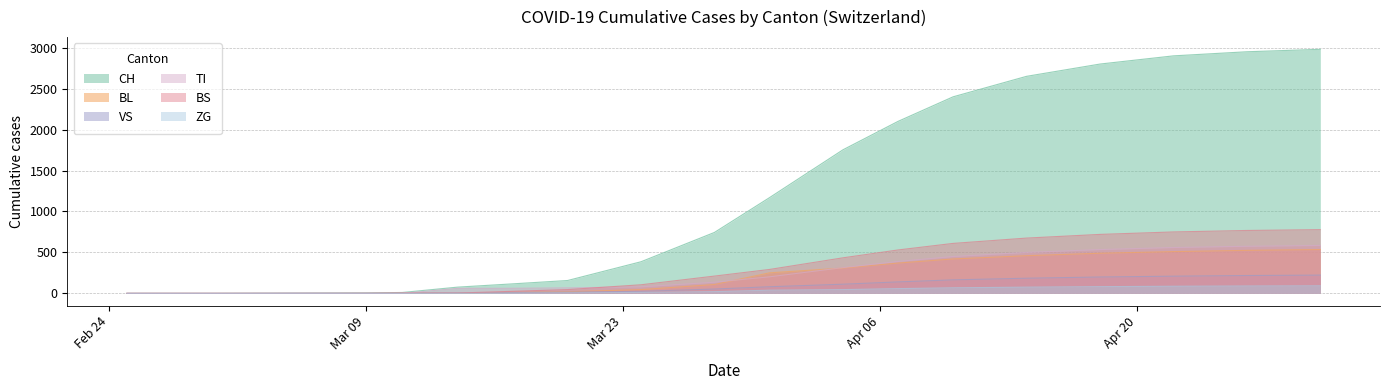

Which series has the largest total across all categories?

CH